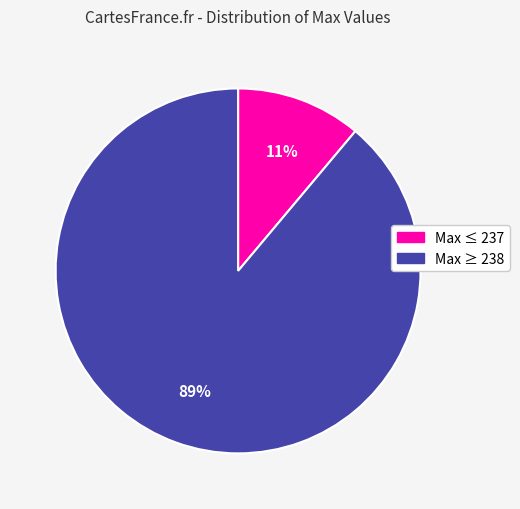

Does any single category account for the majority?

Yes